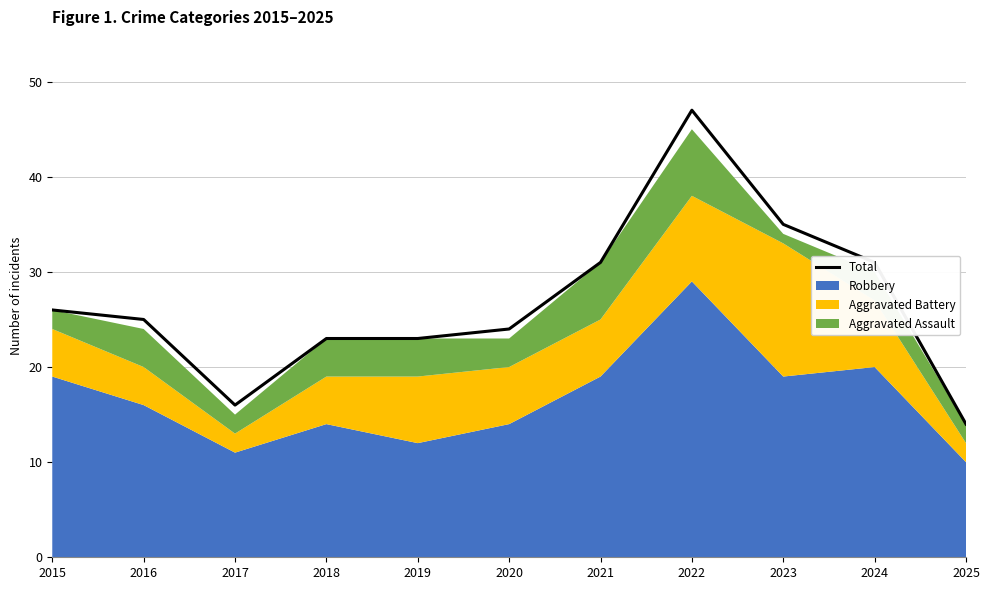

At which category does the data reach its first local peak?

2022